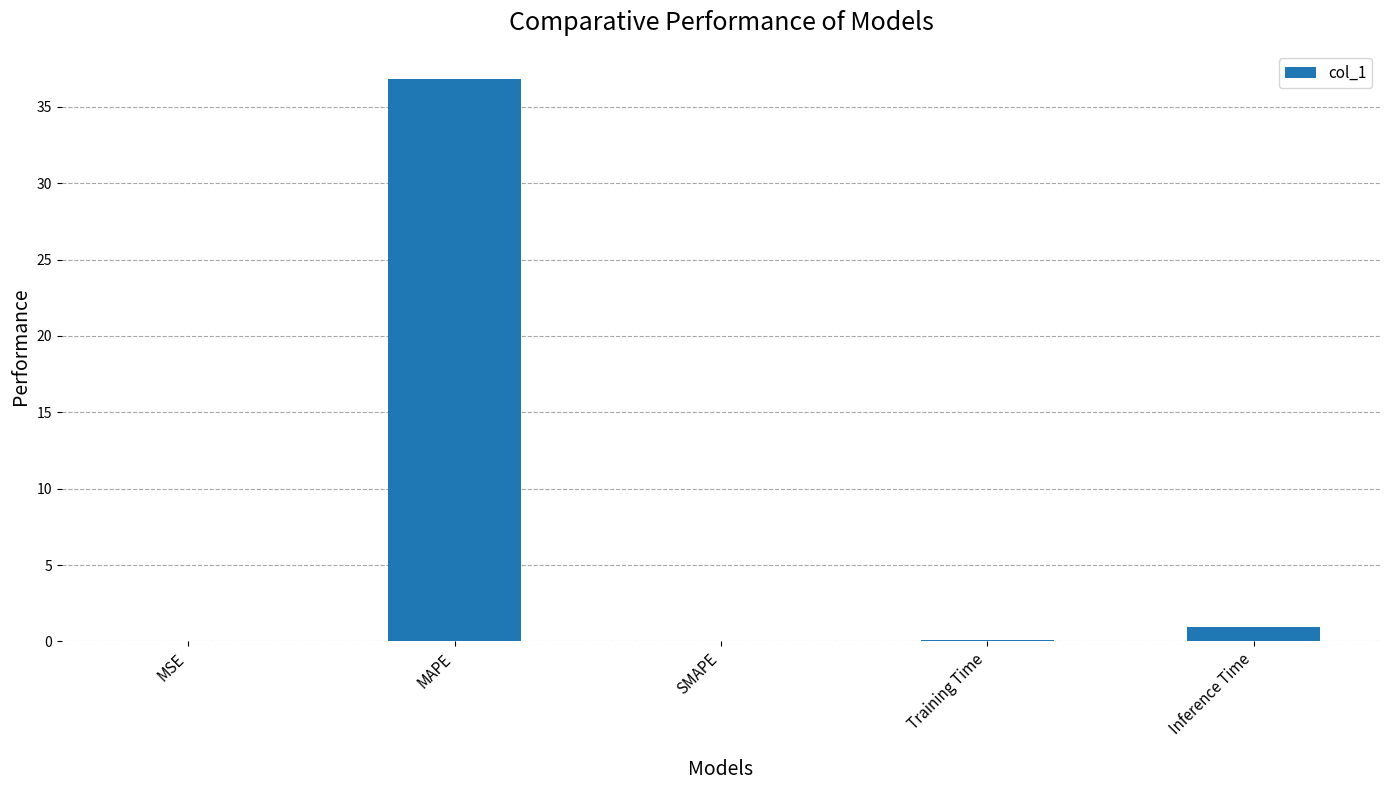

Which has a higher value, SMAPE or Inference Time?

Inference Time